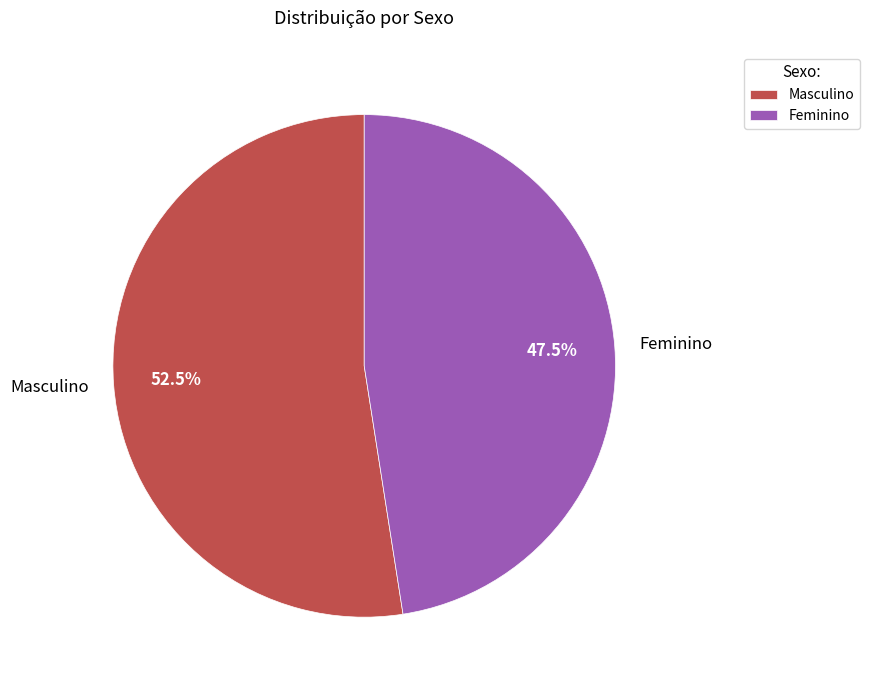

Which has a higher value, Masculino or Feminino?

Masculino